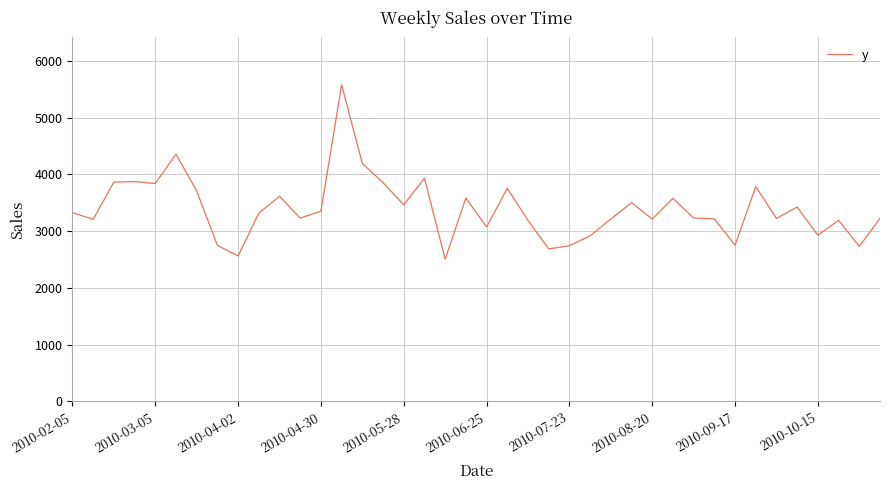

What is the difference between the maximum and minimum values?

3072.8